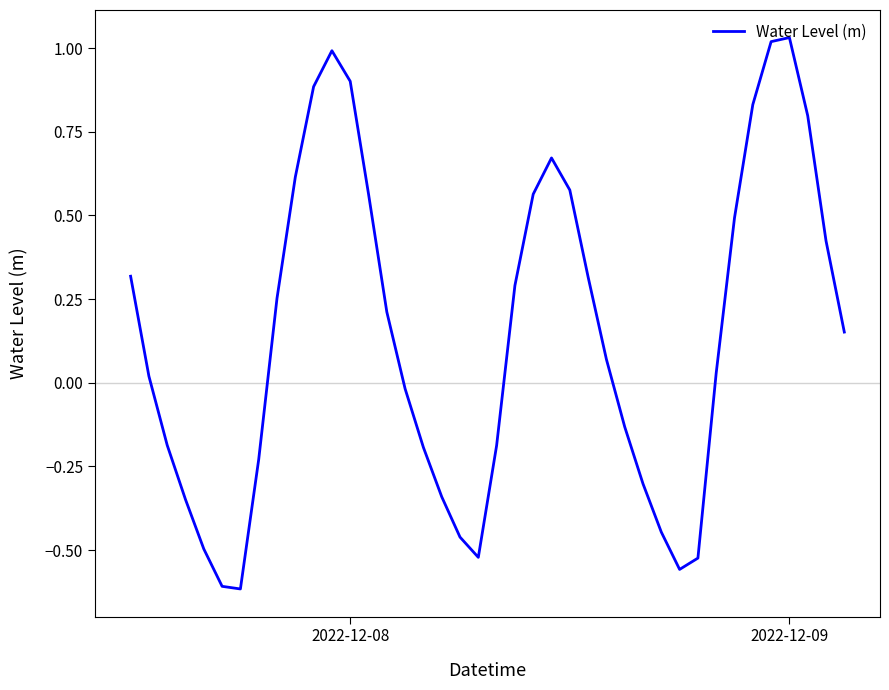

How many interior local valleys (lower than both neighbors) does the data have?

3